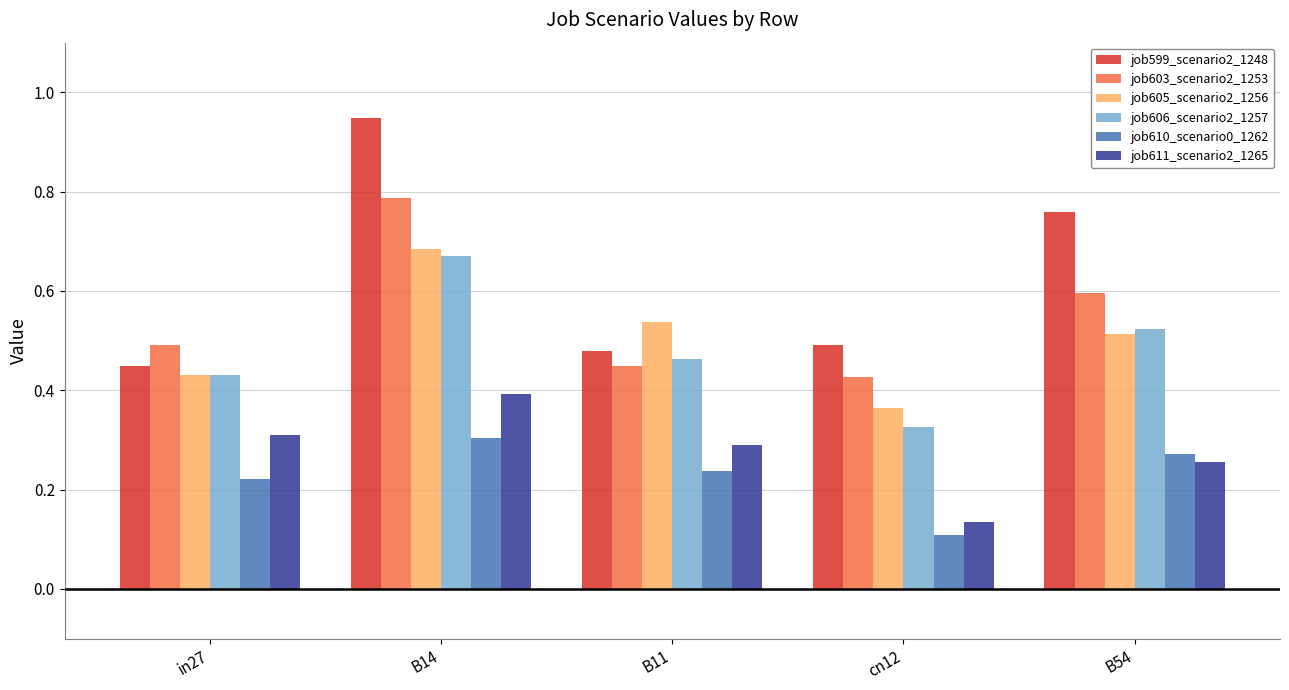

How many bars are there in each group?

6